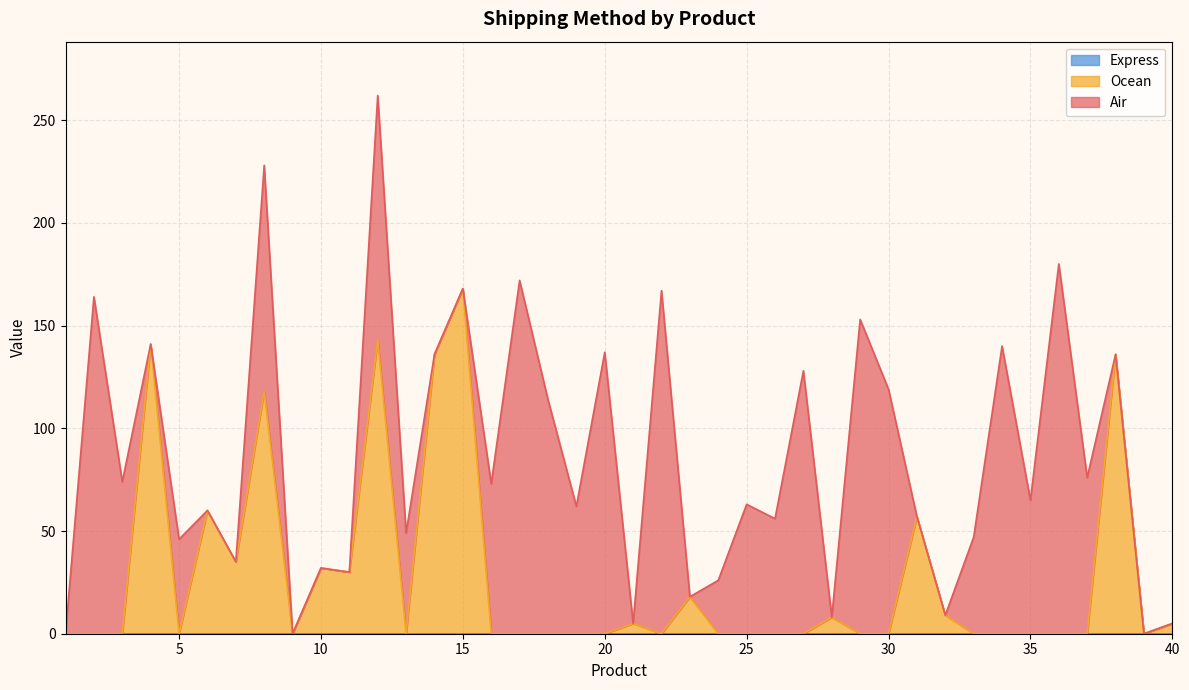

How many data points in Ocean are above 0?

16